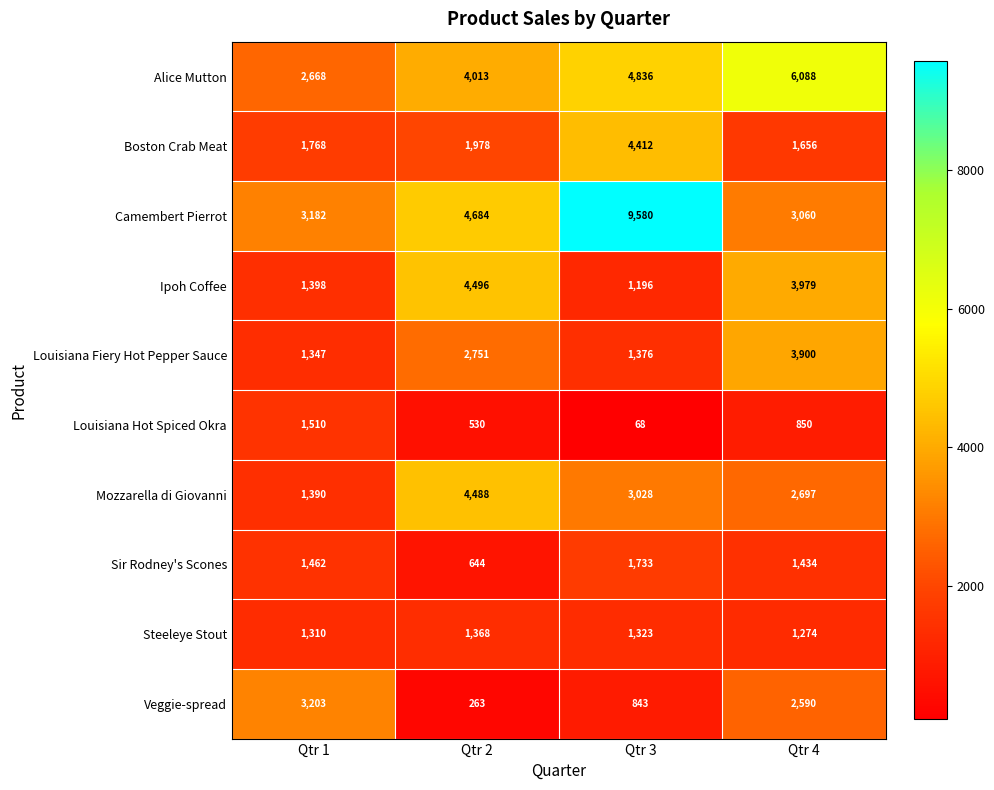

Where does the Ipoh Coffee series first go above 3979?

Qtr 2